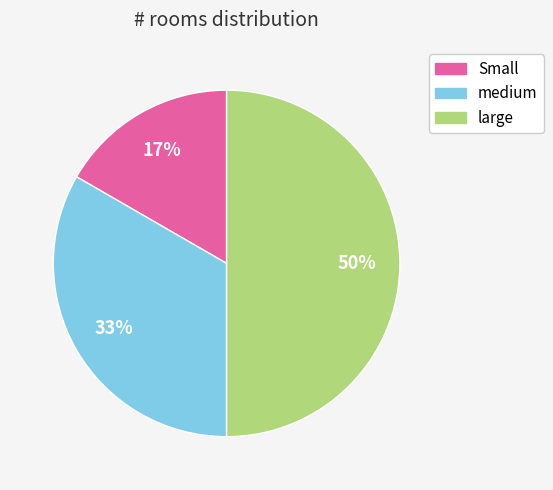

Which has a higher value, Small or medium?

medium